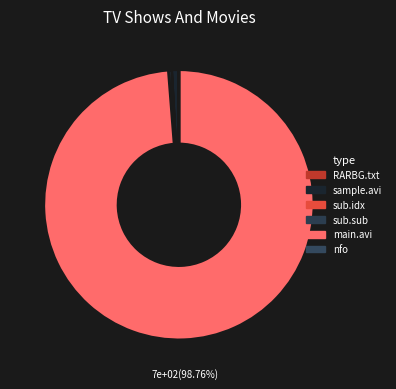

Count the number of slices in the pie.

6